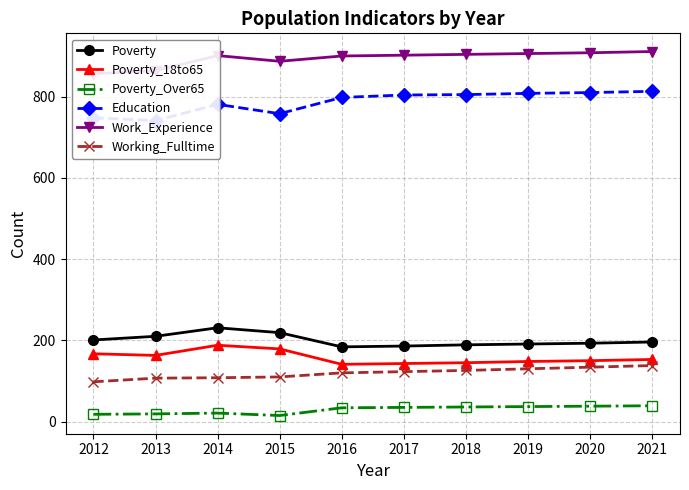

The Poverty series shows 201 at 2012. True or false?

True